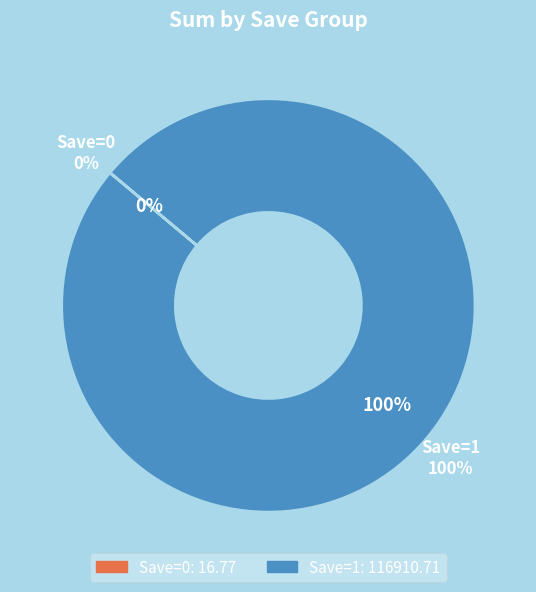

Between 2023-03-25 (Save=0) and 2023-08-17 (Save=1), which is larger?

2023-08-17 (Save=1)